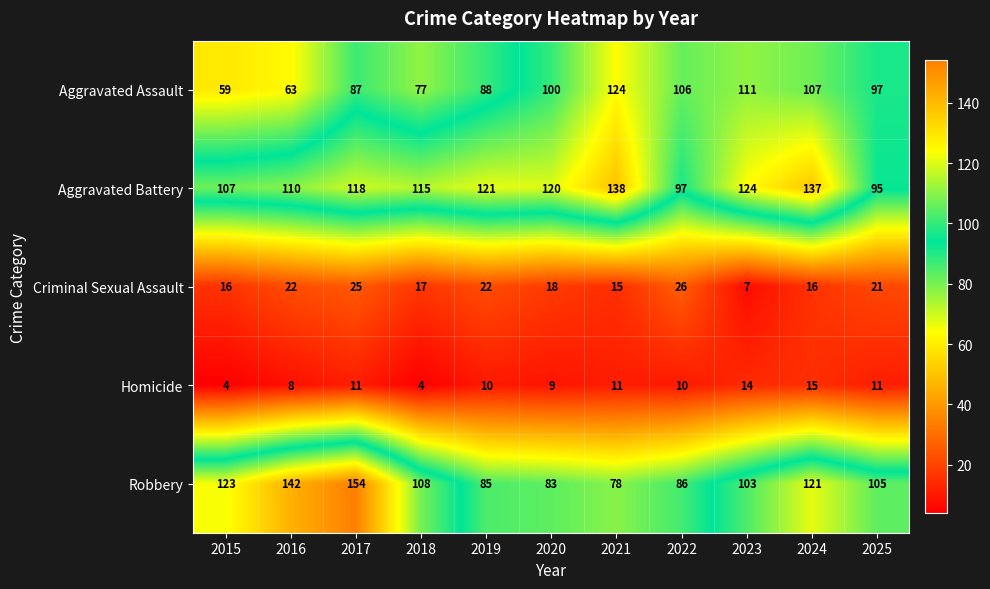

Which series has the largest total across all categories?

Aggravated Battery